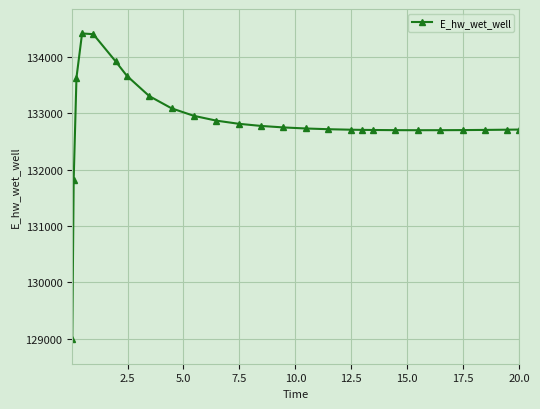

What is the difference between the maximum and minimum values?

5422.1